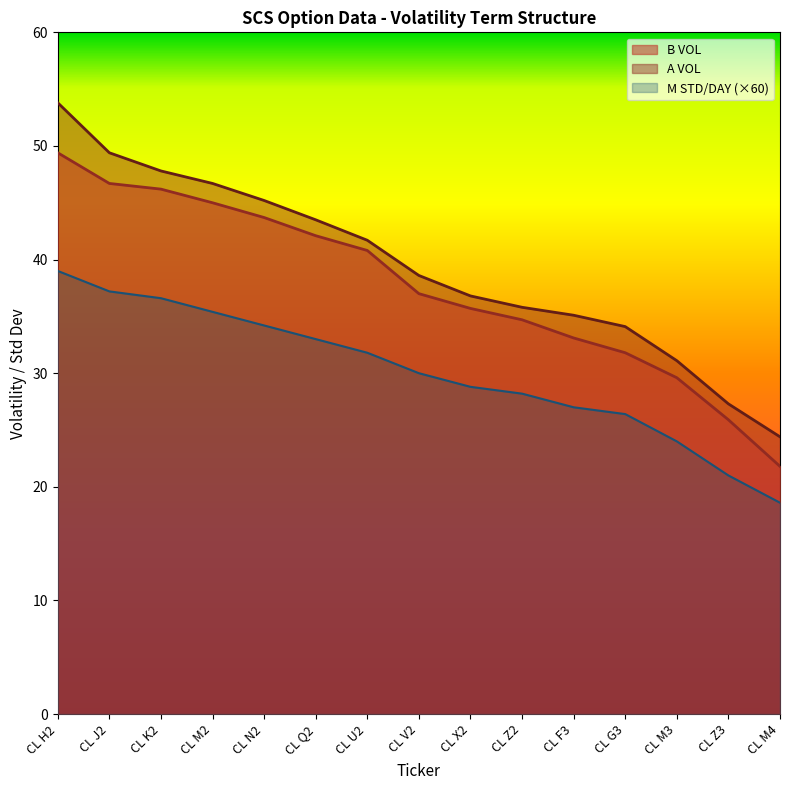

What are all the series names shown in the legend?

B VOL, A VOL, M STD/DAY (×60)